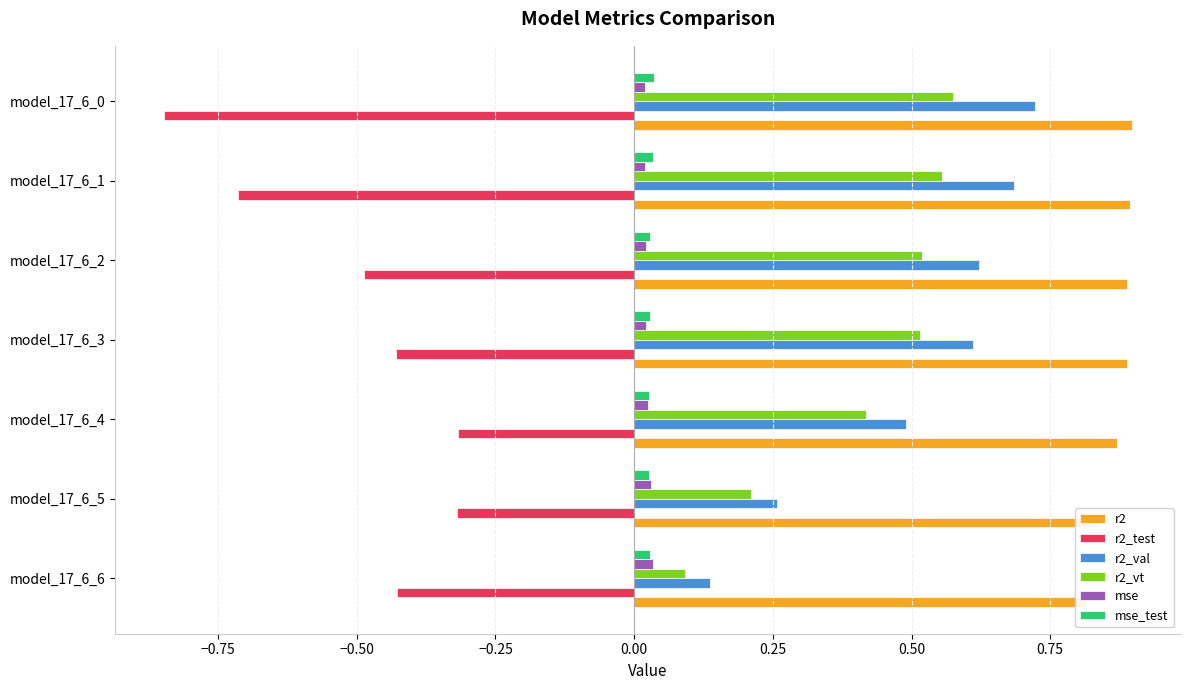

What is the minimum value shown in the chart?

-0.8